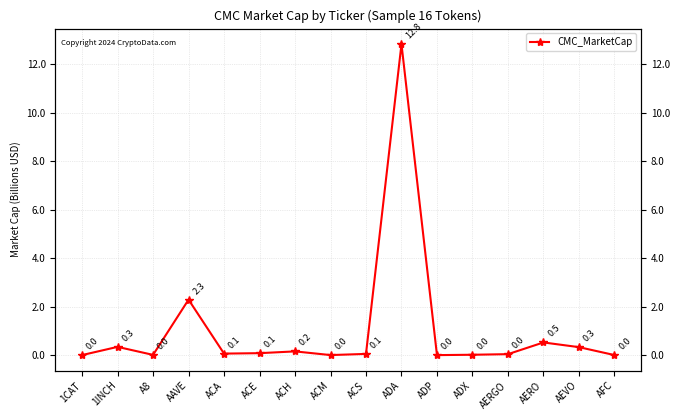

What is the change in value from 1INCH to ACA?

-0.3